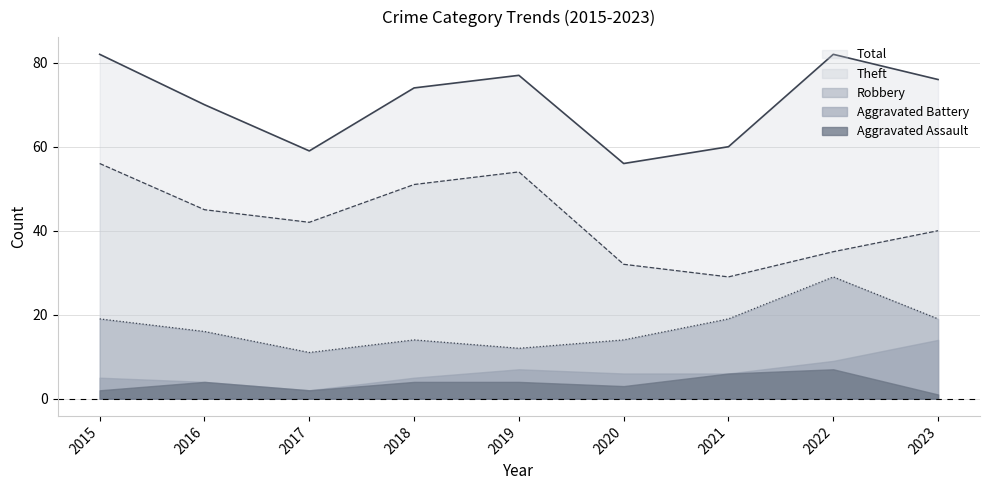

True or false: Theft and Total cross at least once.

False